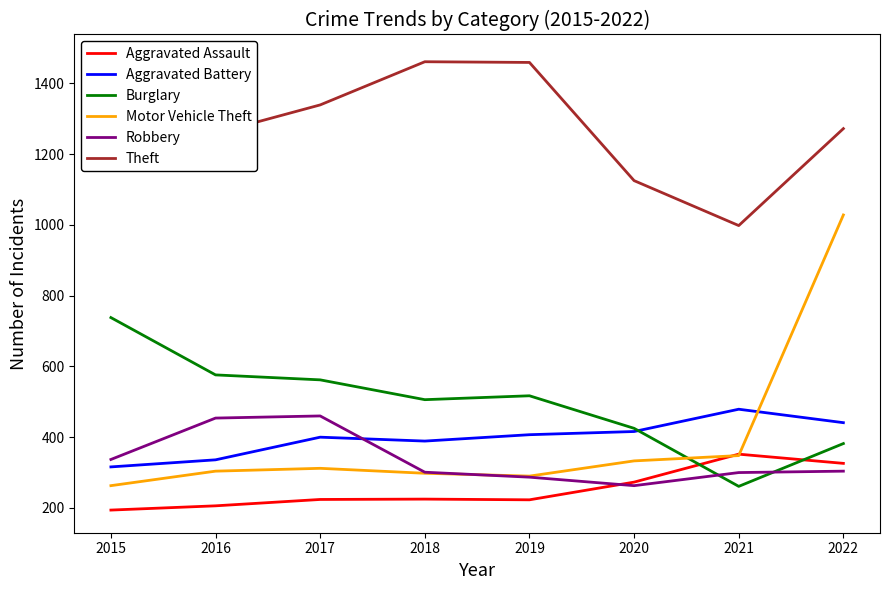

Between 2015 and 2019, which series saw the biggest shift?

Burglary